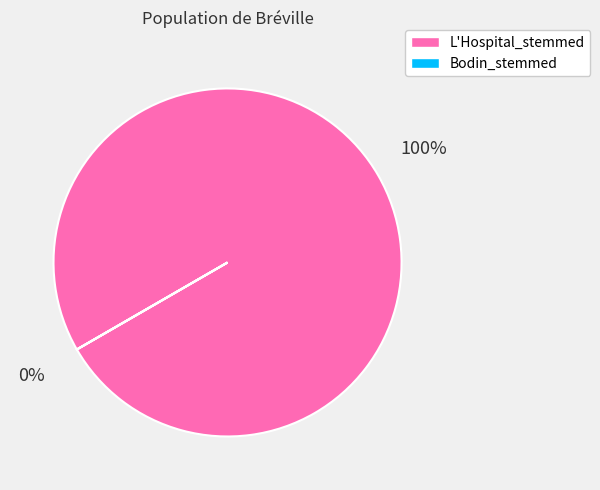

Rank the categories by value from lowest to highest.

Bodin_stemmed, L'Hospital_stemmed